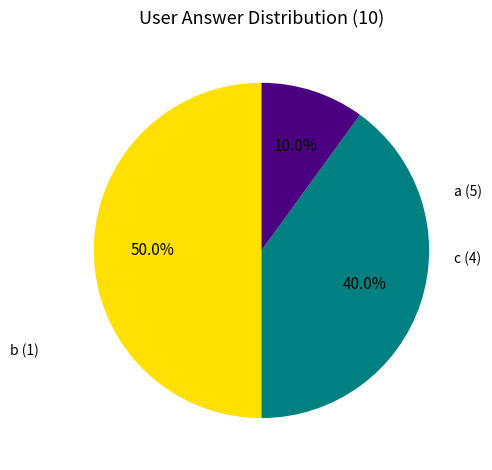

Rank the categories by value from highest to lowest.

a, c, b